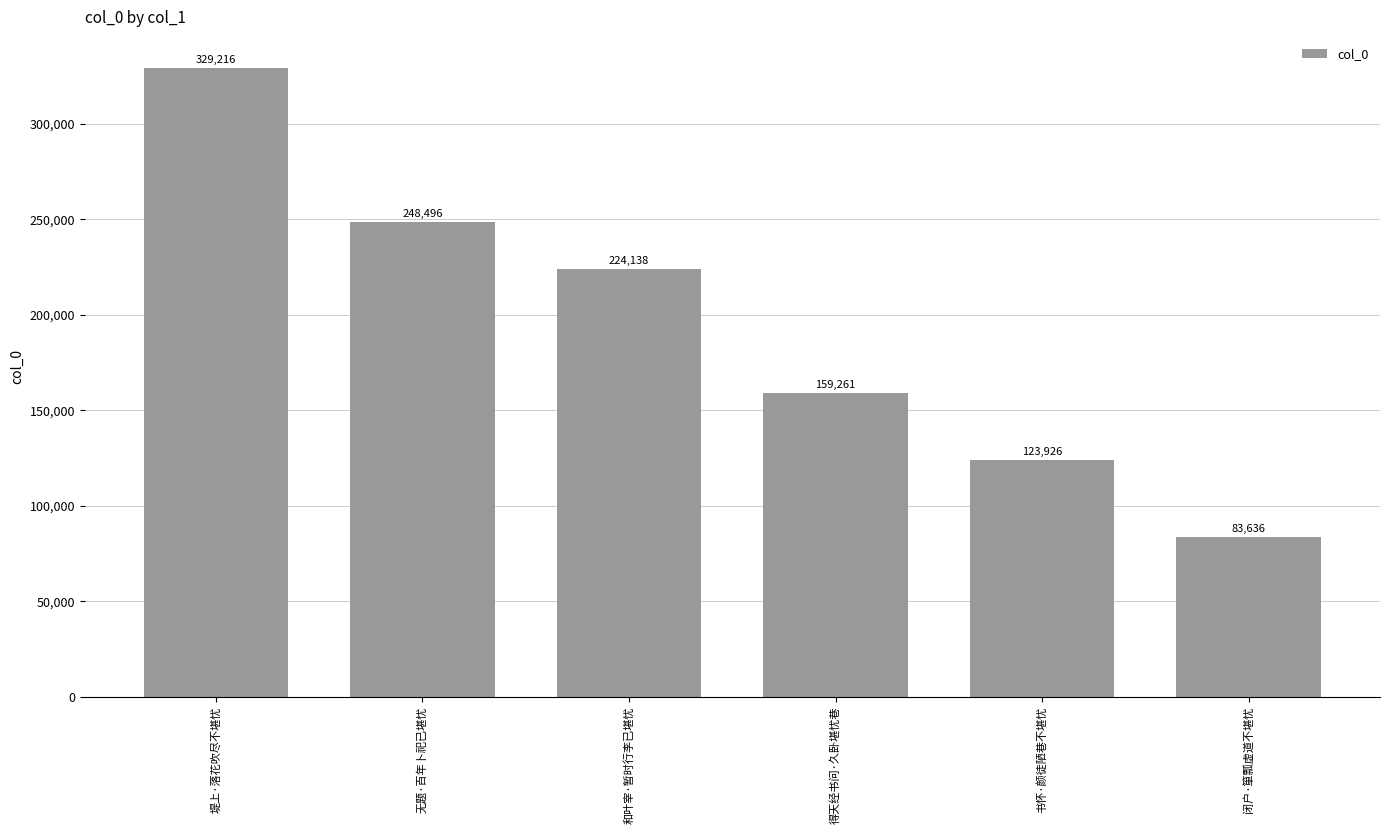

What is the minimum value shown in the chart?

83636